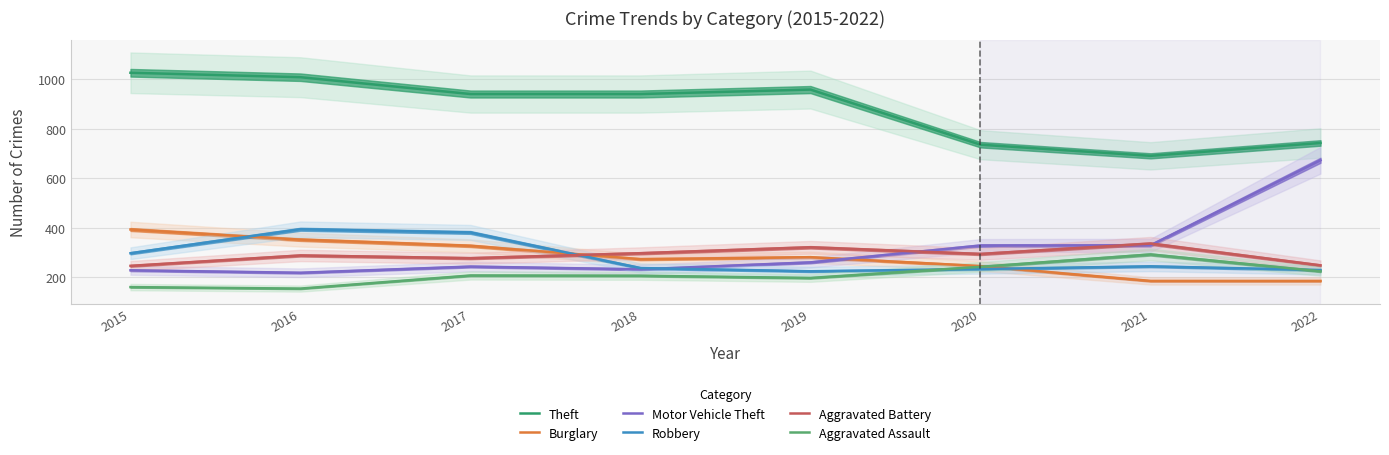

What is the lowest value of the Burglary series?

185